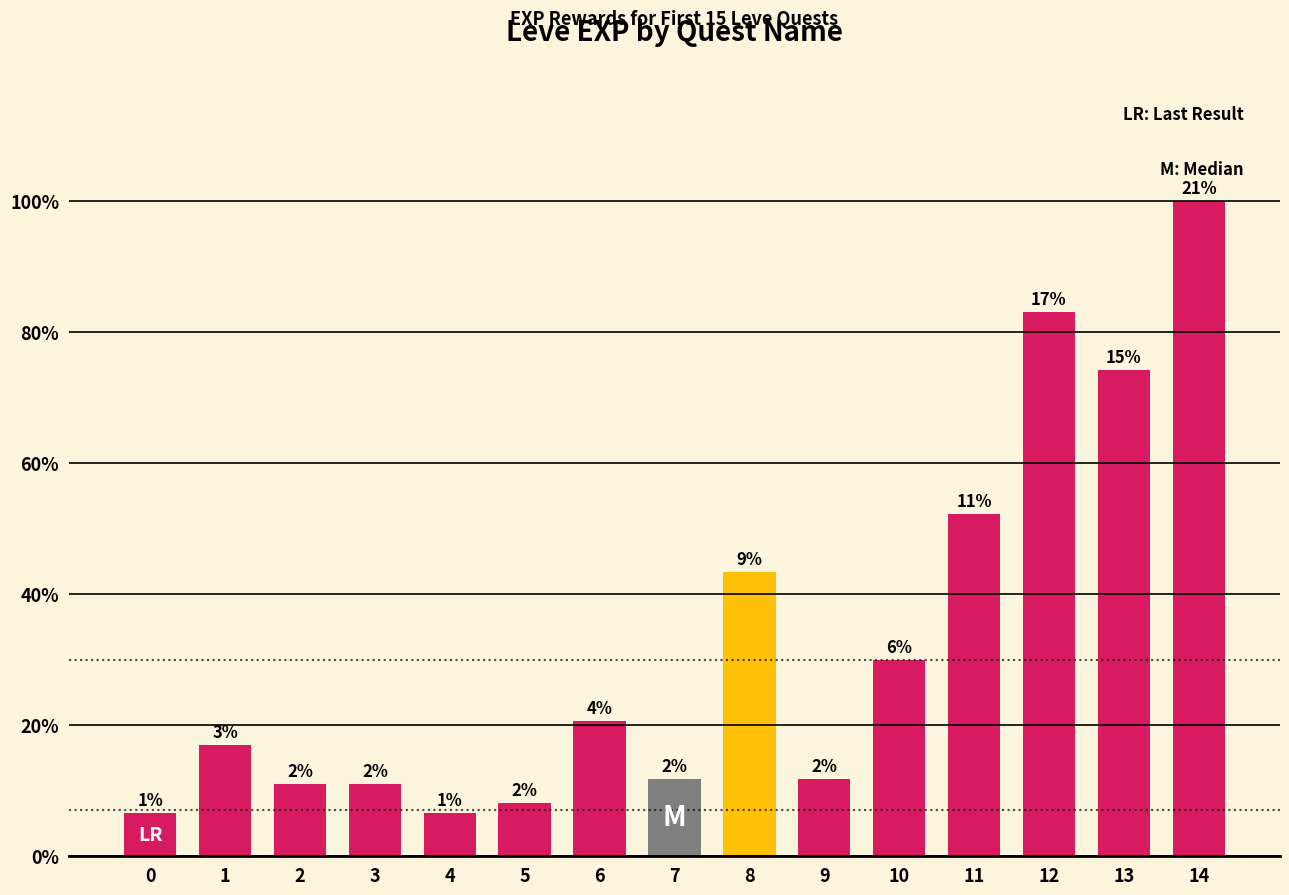

Does the chart contain any negative values?

No